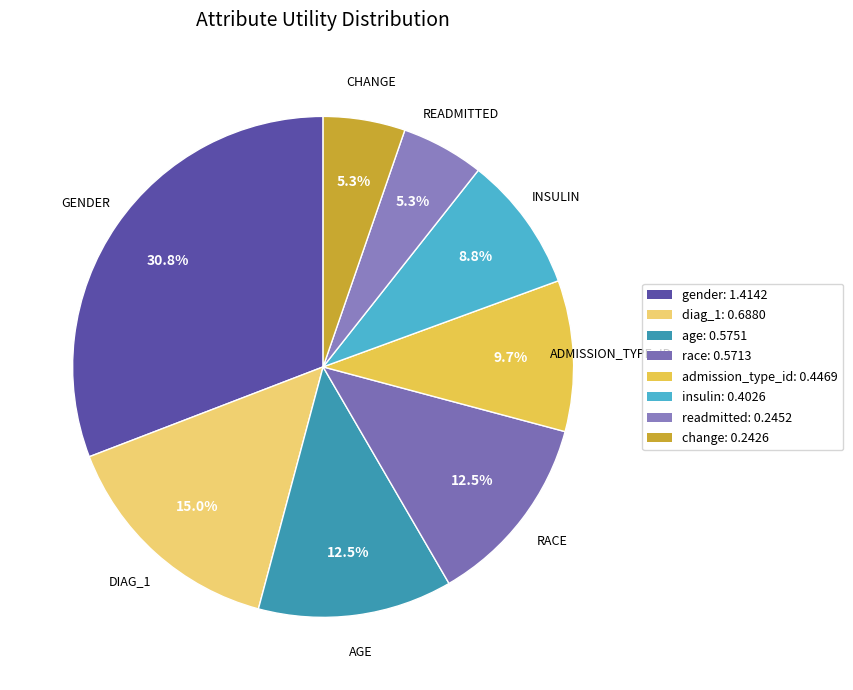

What percentage is the change slice, to the nearest percent?

5%